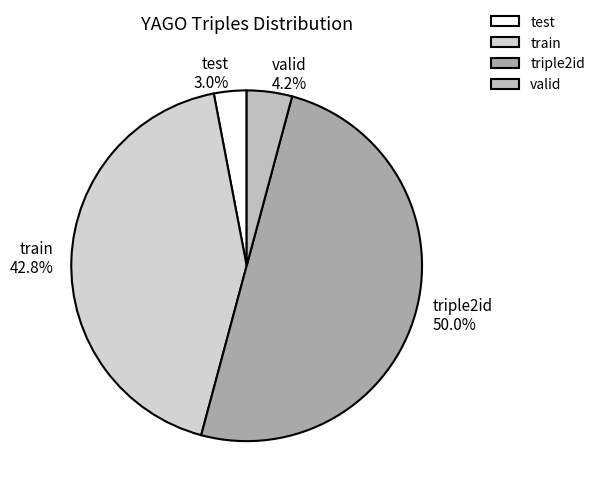

Approximately how many times larger is the value at test compared to valid?

0.7